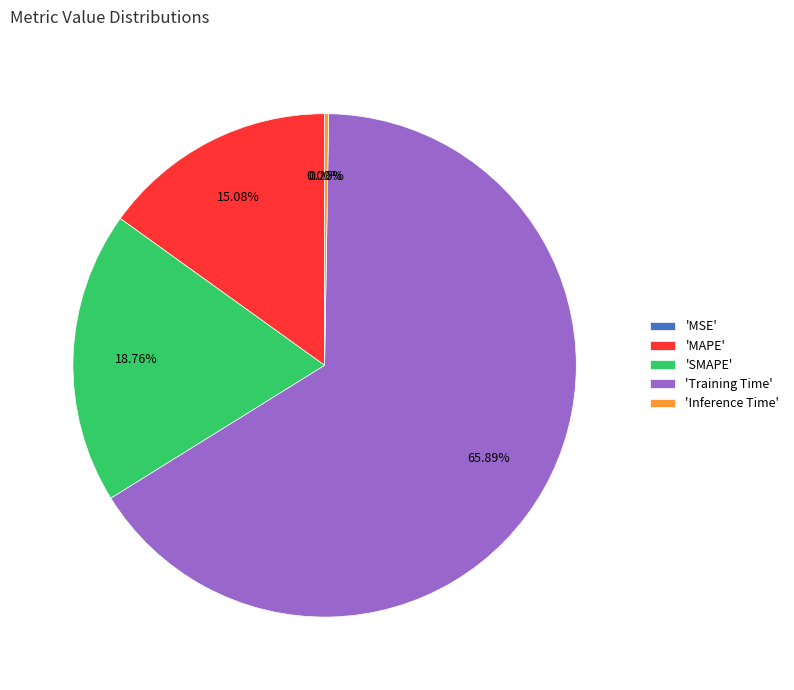

Do 'Training Time' and 'SMAPE' together represent more than half of the pie?

Yes